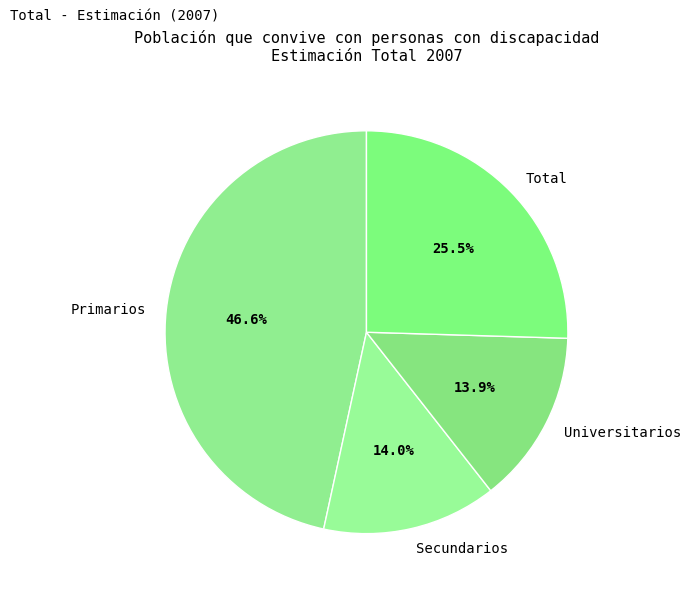

Is there a majority slice in this chart?

No